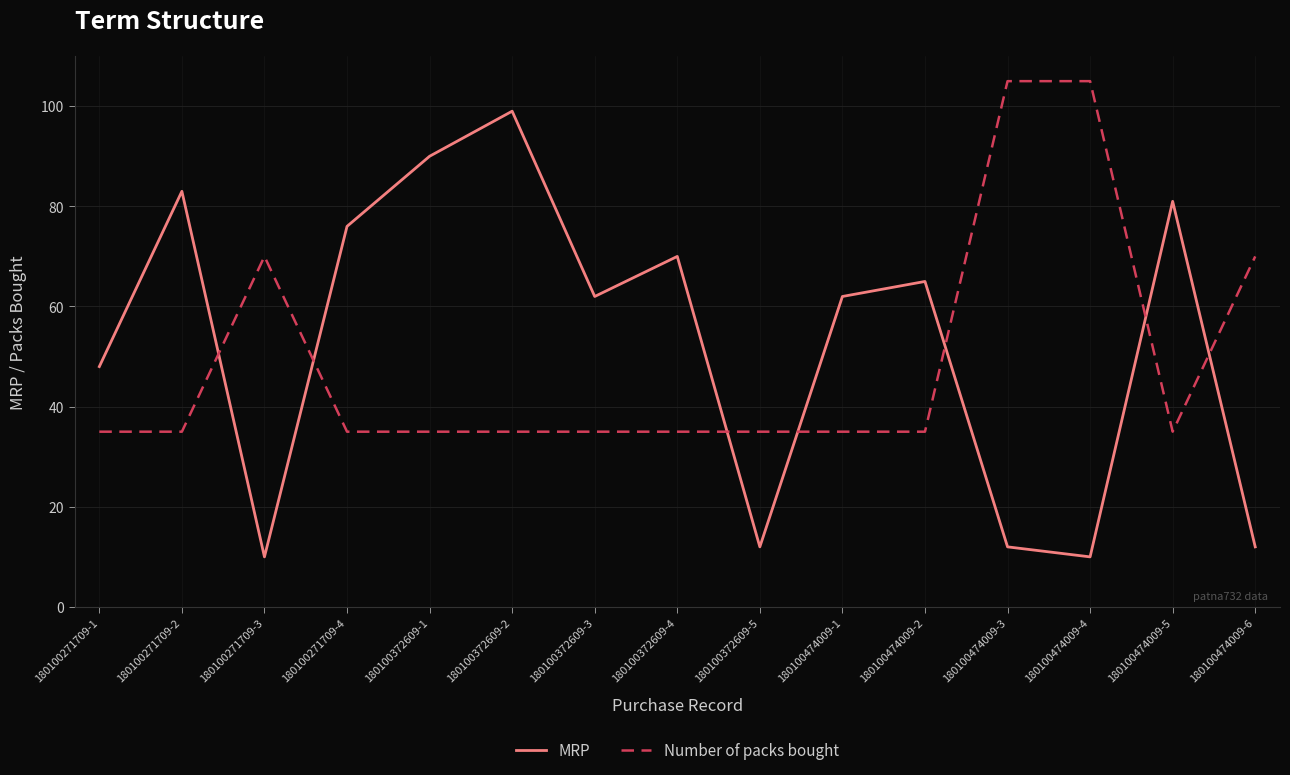

Reading left to right, list all the values displayed in this chart.

MRP: 48	83	10	76	90	99	62	70	12	62	65	12	10	81	12
Number of packs bought: 35	35	70	35	35	35	35	35	35	35	35	105	105	35	70